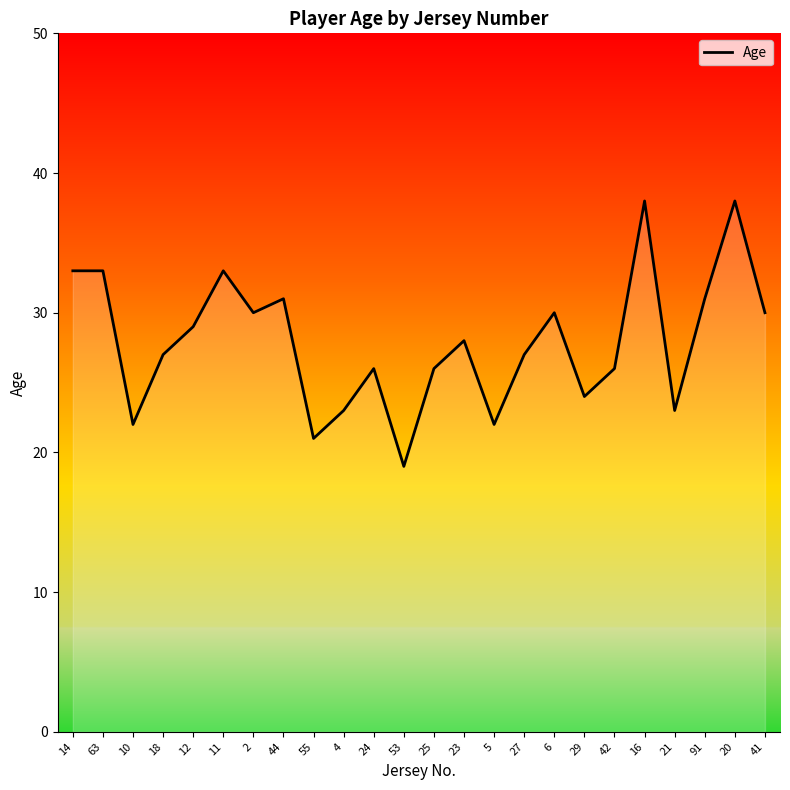

Reading left to right, transcribe all the data shown in this chart.

33	33	22	27	29	33	30	31	21	23	26	19	26	28	22	27	30	24	26	38	23	31	38	30